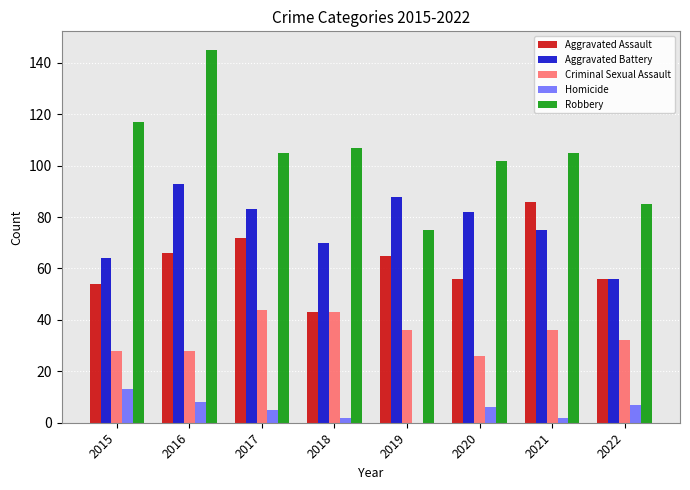

The Criminal Sexual Assault series shows 13 at 2021. True or false?

False